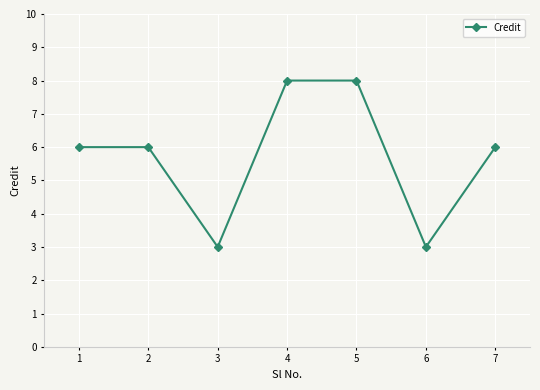

What is the approximate value at 1?

6